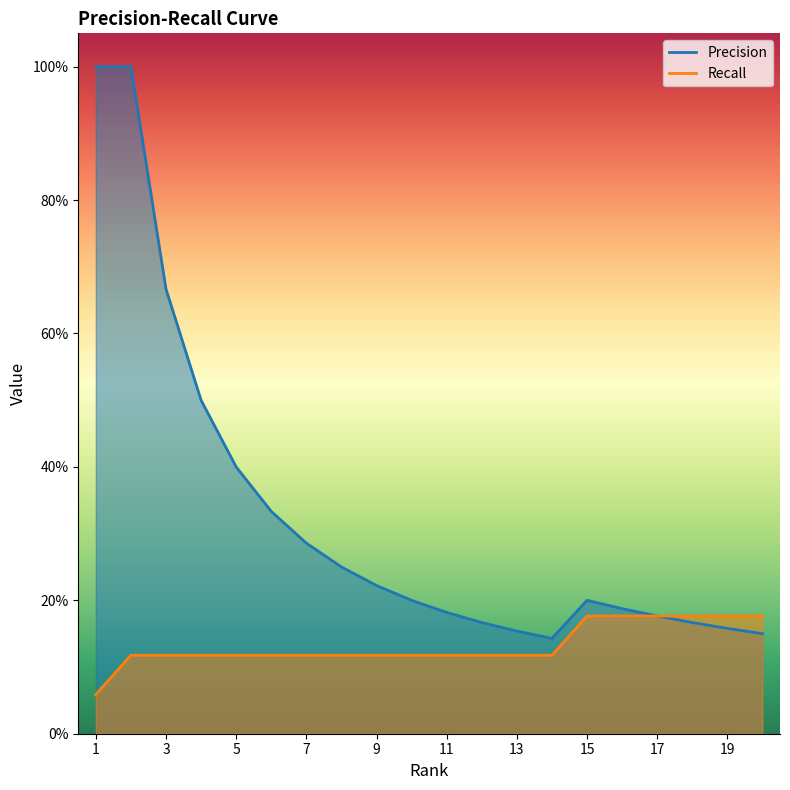

Count the number of categories in the chart.

20